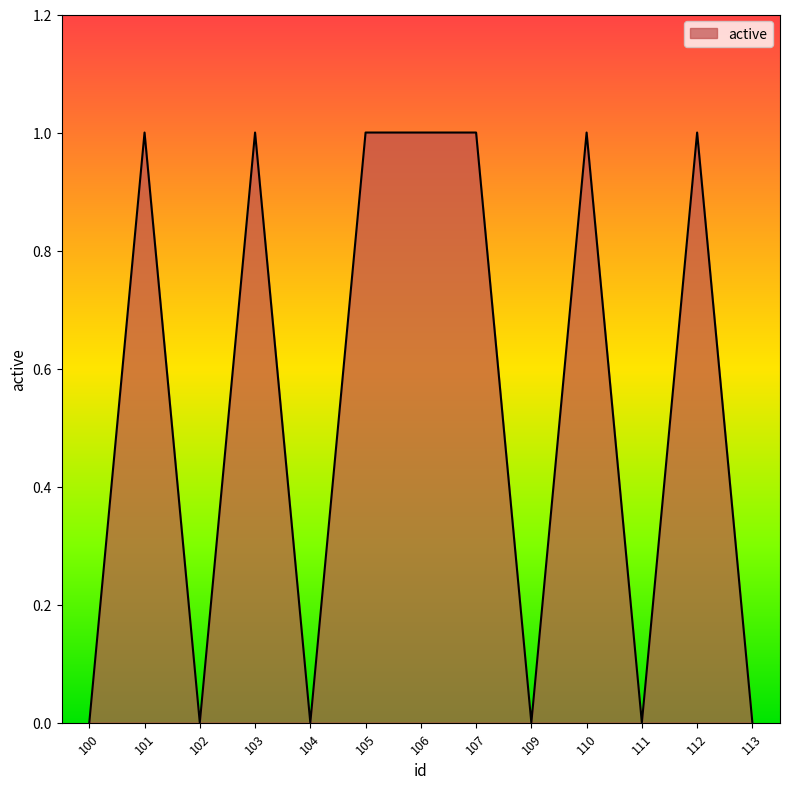

How many values are below 1?

6